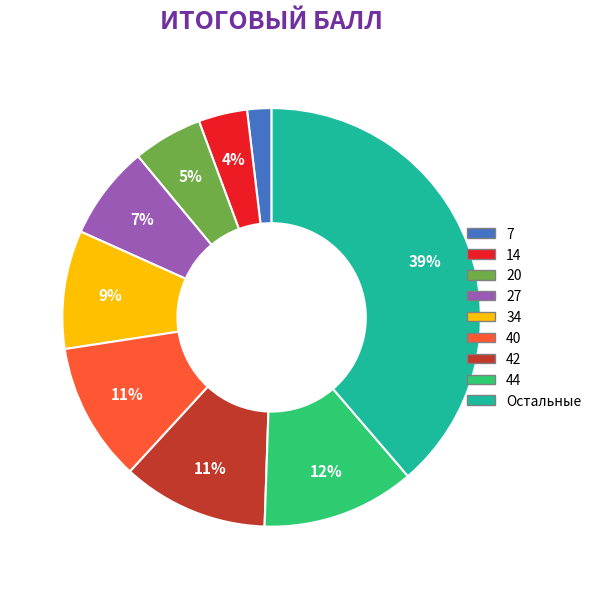

To the nearest percent, what is the average slice percentage?

11%